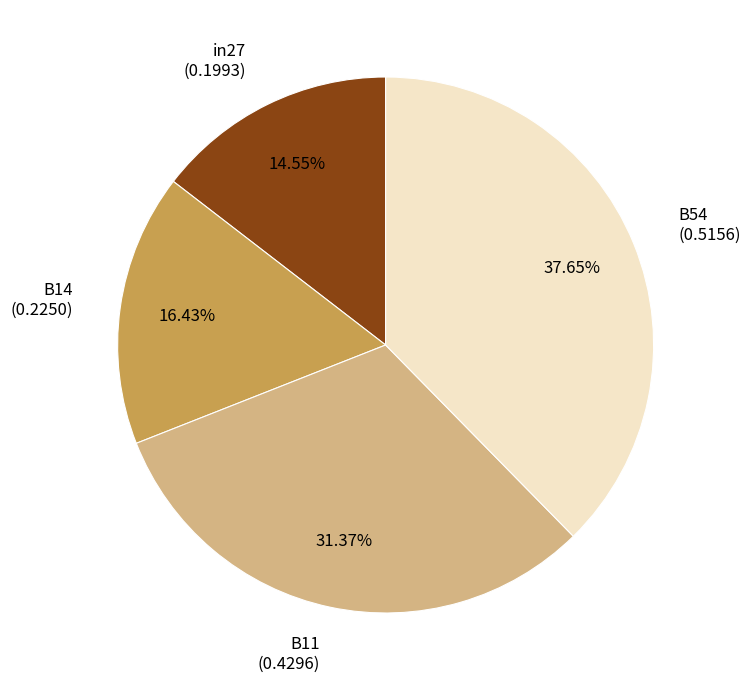

The in27 slice represents 8% of the pie. True or false?

False